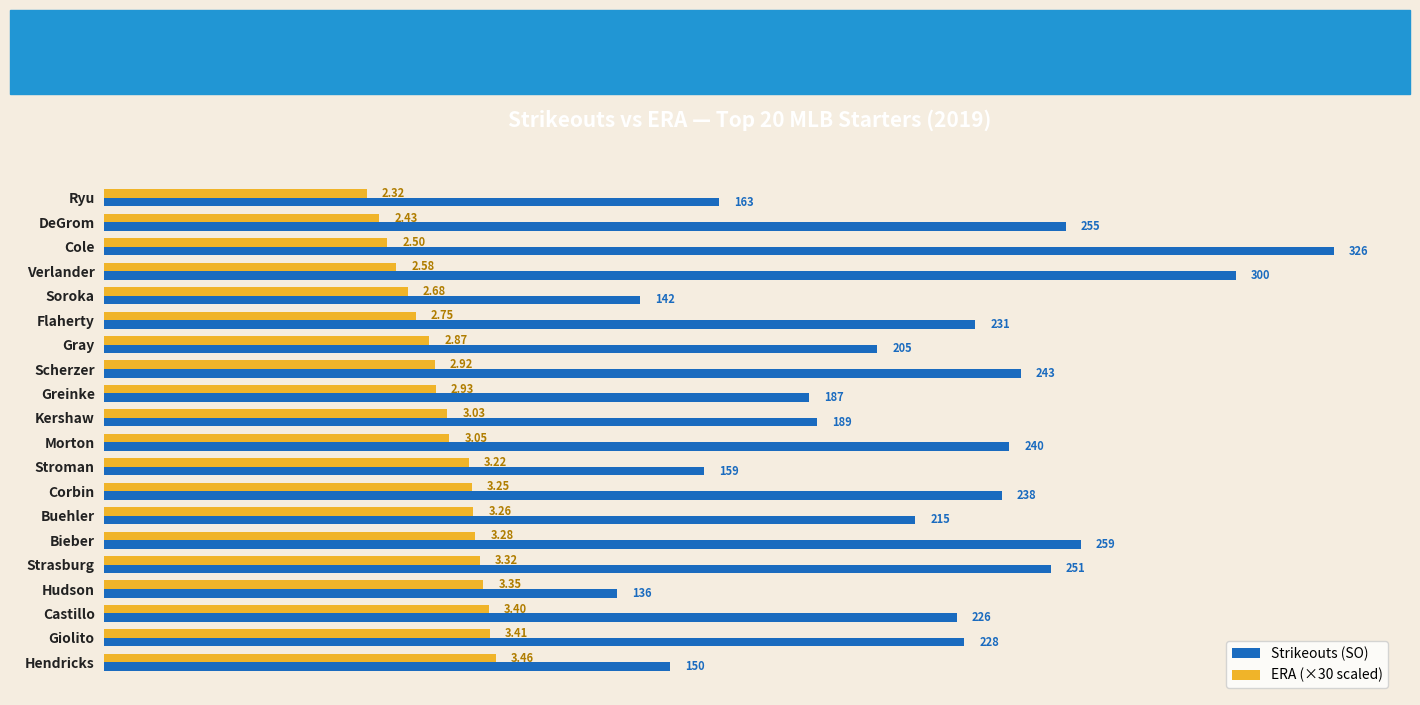

List the series in order of their overall mean, lowest first.

ERA (×30 scaled), Strikeouts (SO)